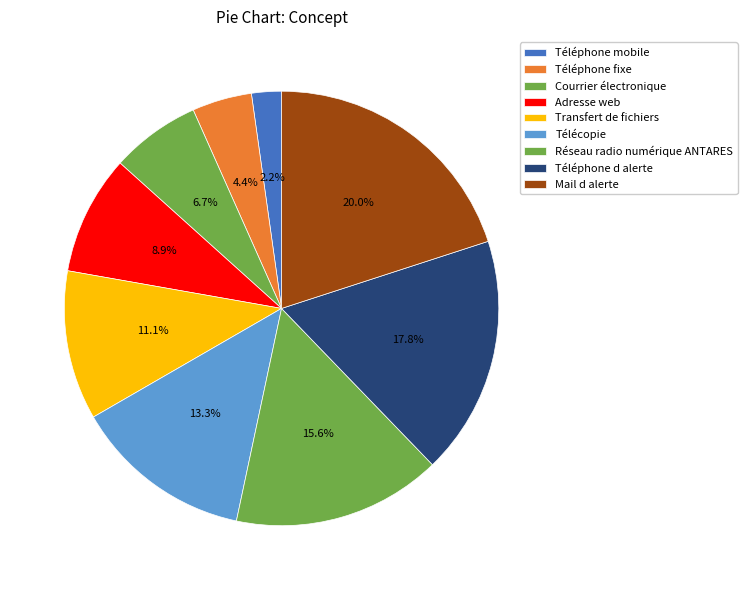

What percentage do Transfert de fichiers and Réseau radio numérique ANTARES together represent?

26.7%